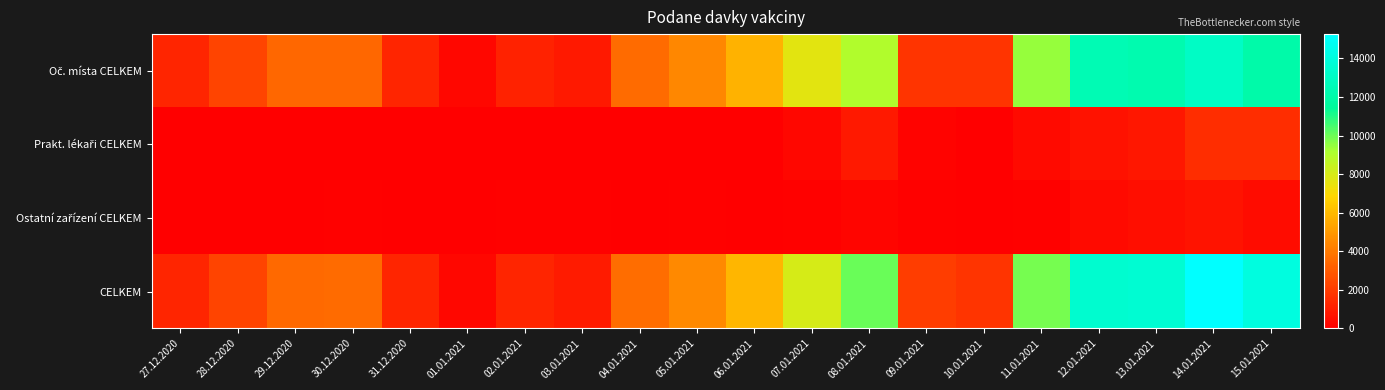

Which series has the widest spread of values?

CELKEM